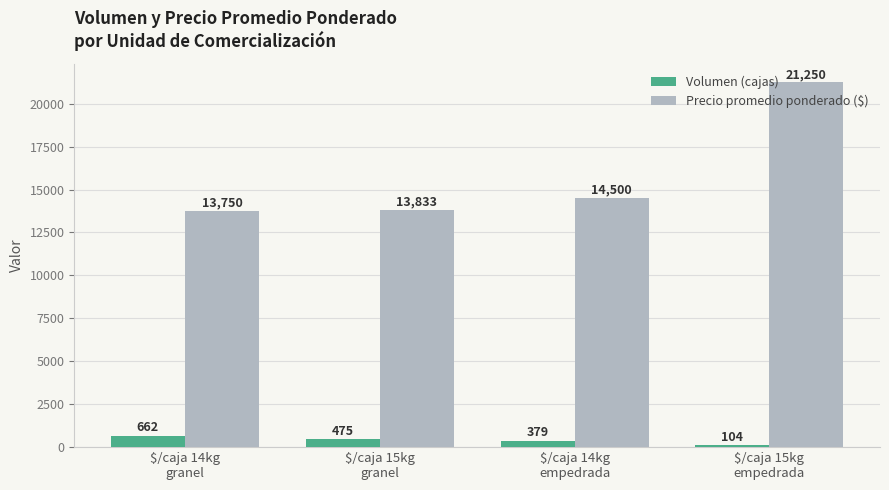

What is the label of the 4th bar from the right?

$/caja 14kg
granel